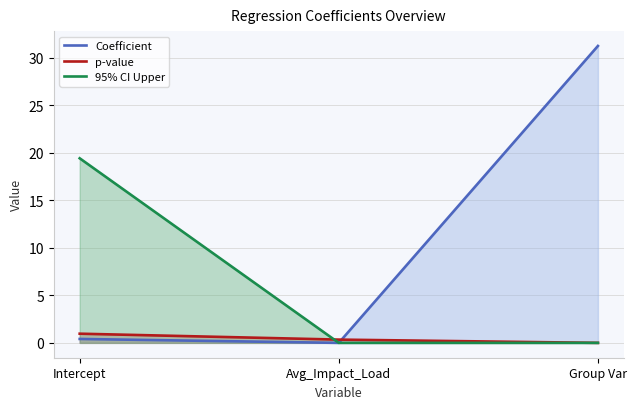

How many lines are shown in the chart?

3